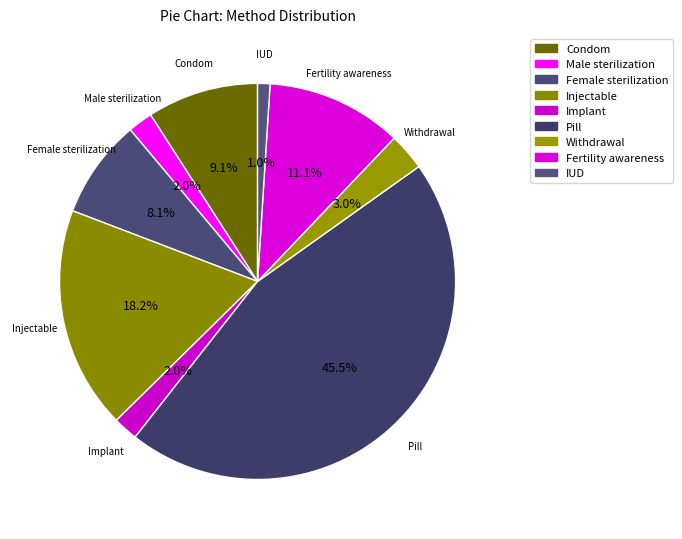

Is Implant the majority of the pie?

No